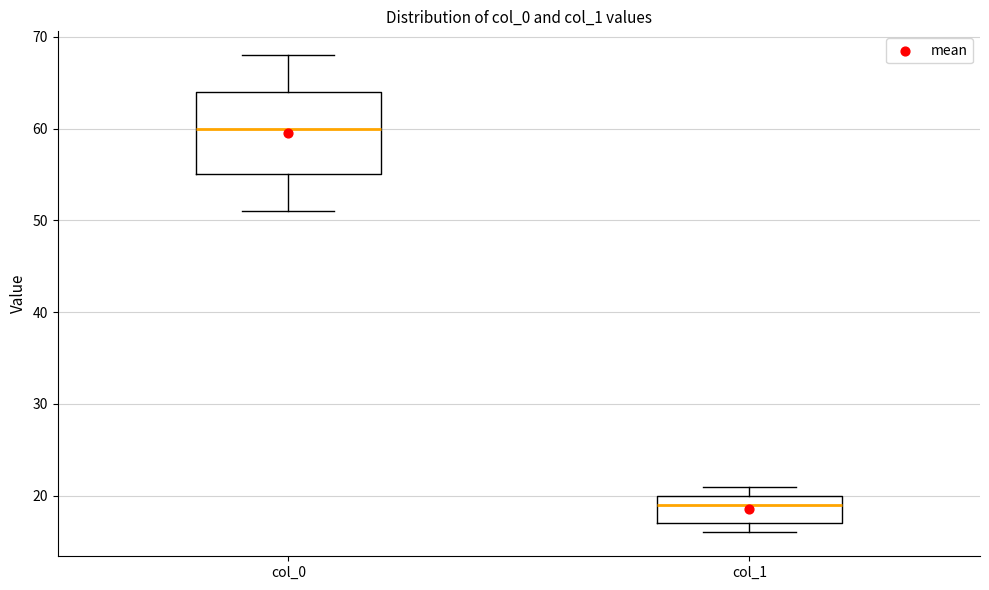

Comparing the boxes themselves (not the whiskers), which one is the tallest?

col_0